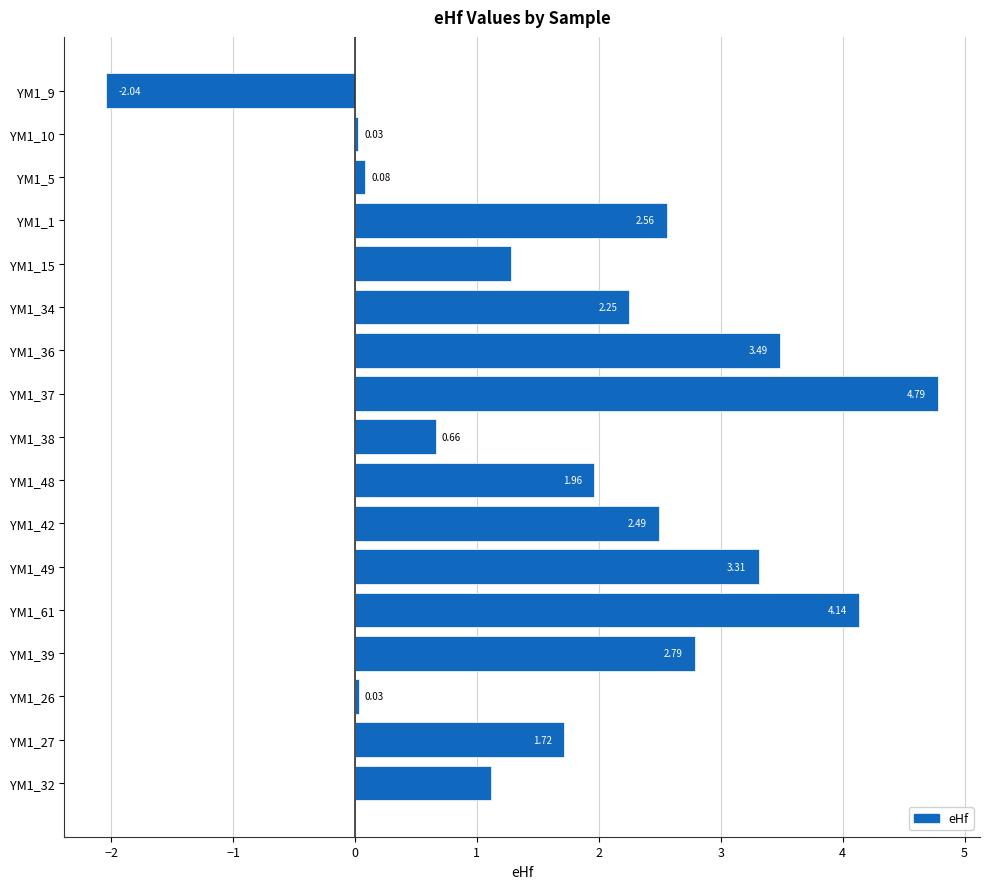

What is the difference between the values at YM1_1 and YM1_5?

2.5